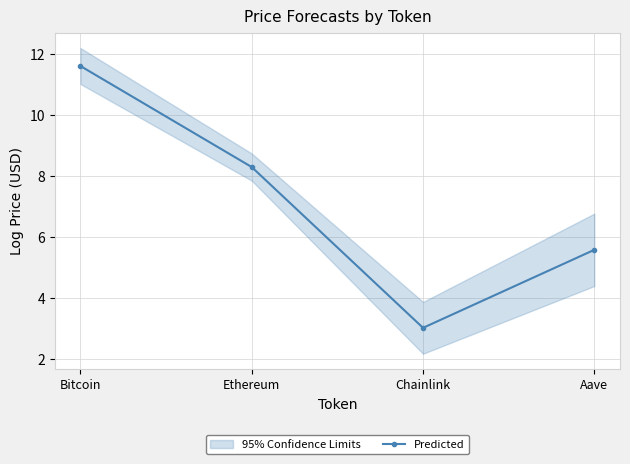

True or false: the data has more than 0 interior local peaks.

False